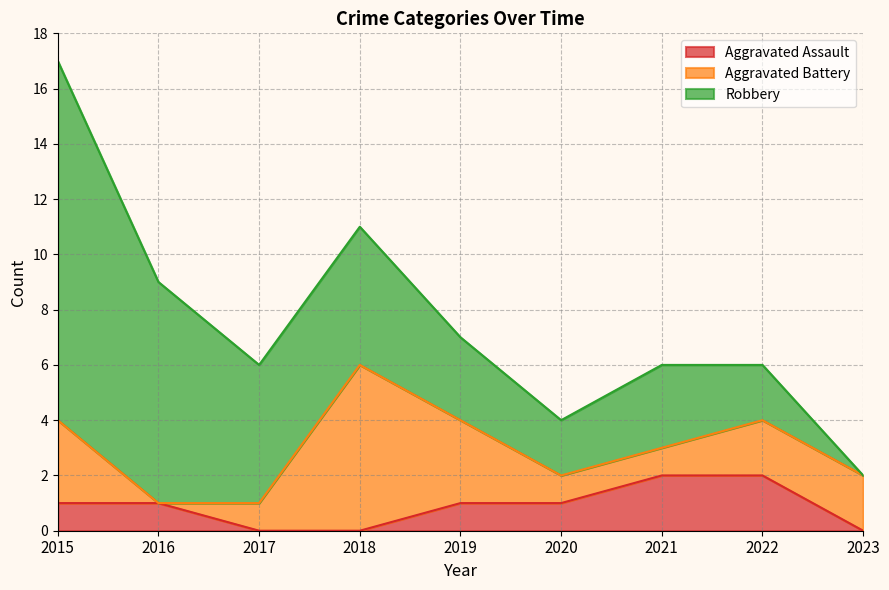

How many values in Robbery are above zero?

8